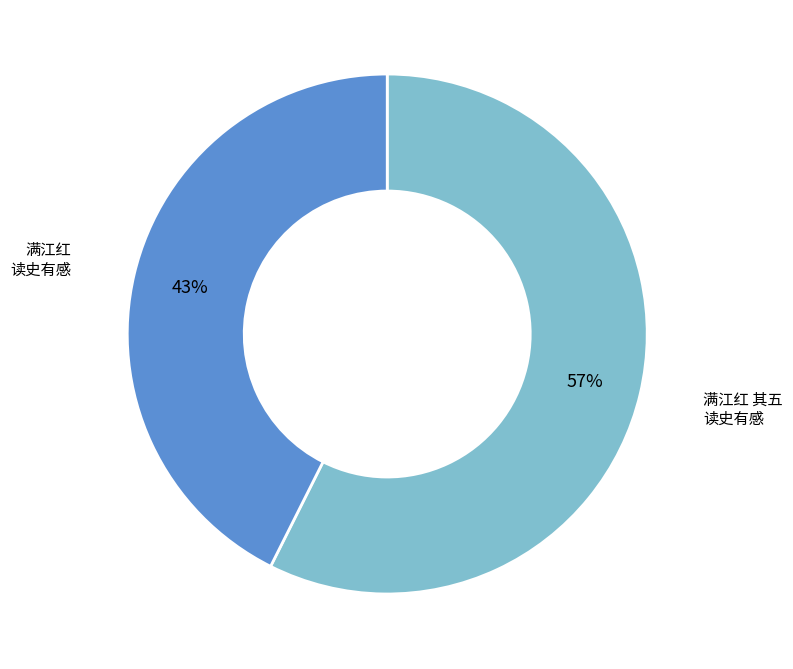

Is there any slice that represents more than half of the pie?

Yes